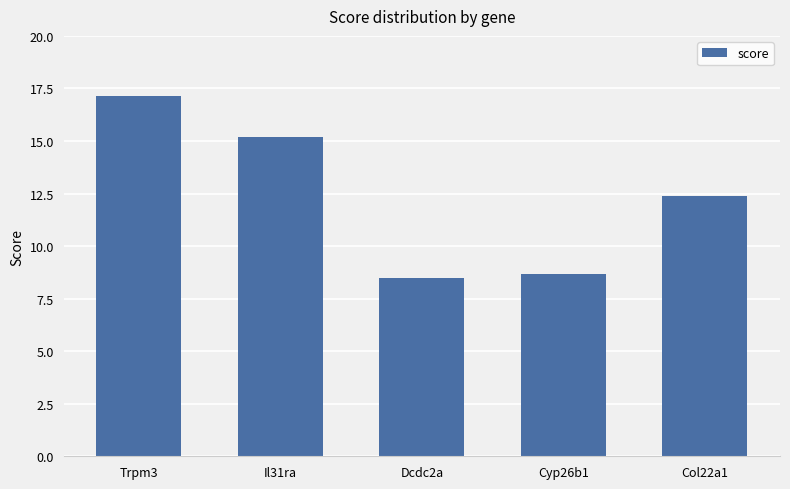

List the labels in order of value, smallest first.

Dcdc2a, Cyp26b1, Col22a1, Il31ra, Trpm3